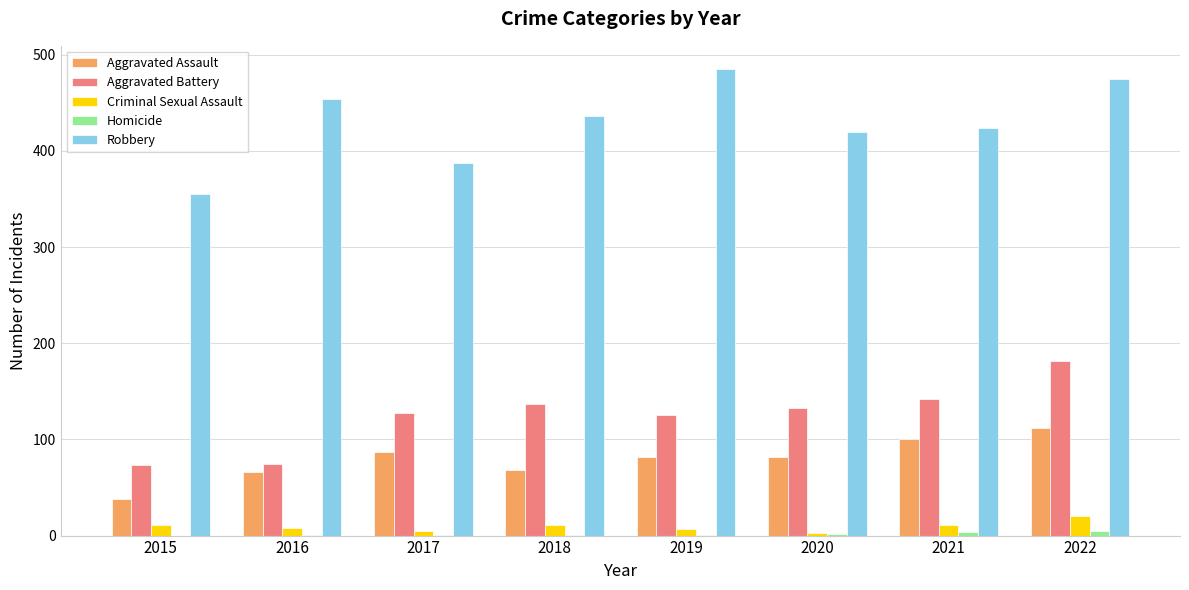

What is the greatest value displayed?

485